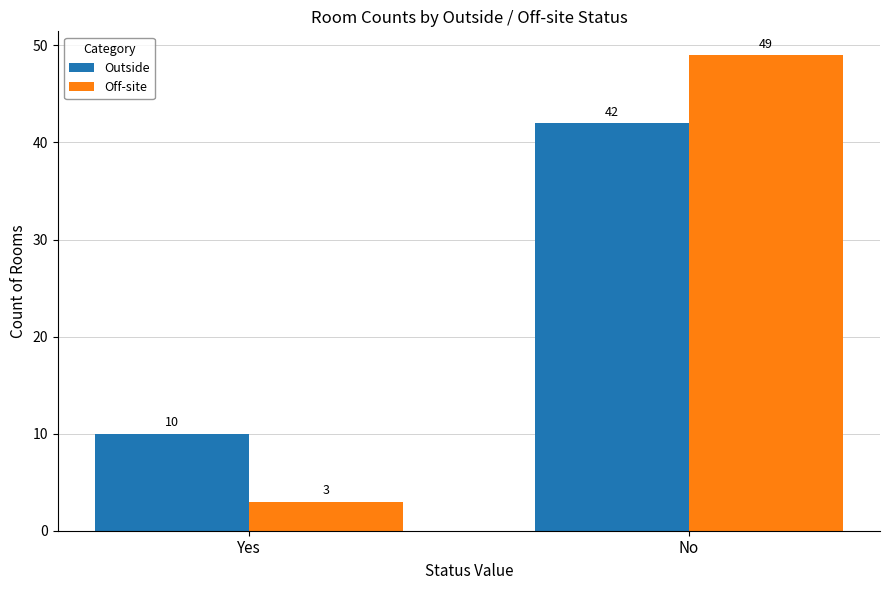

Is it true that Off-site equals 5 at Yes?

False